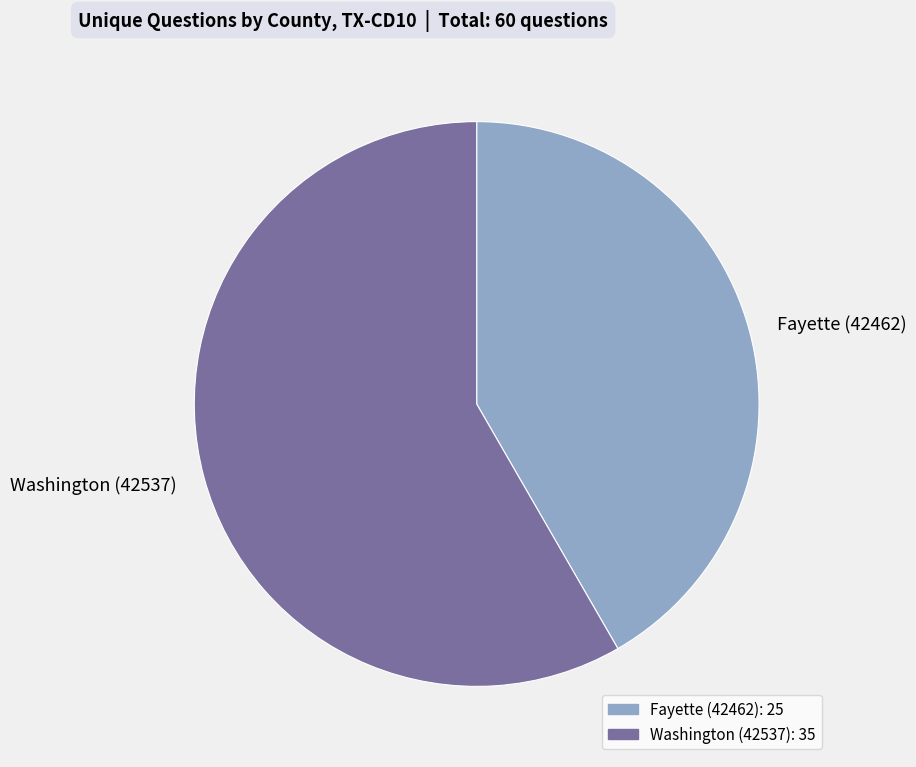

What is the smallest slice in the pie chart?

Fayette (42462)